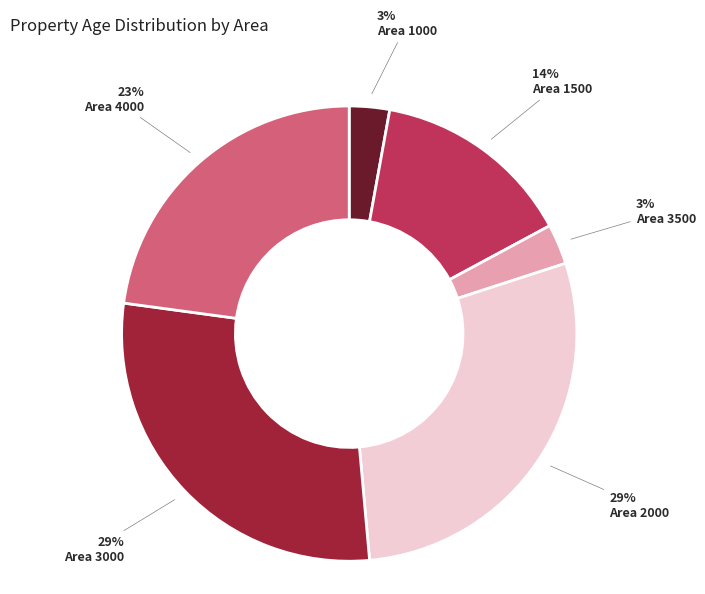

Does Area 2000 represent more than half of the total?

No